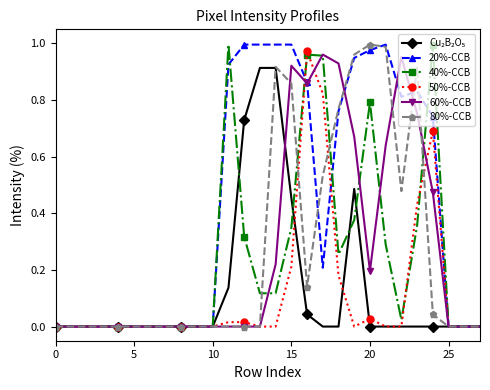

Which series has the largest total across all categories?

20%-CCB